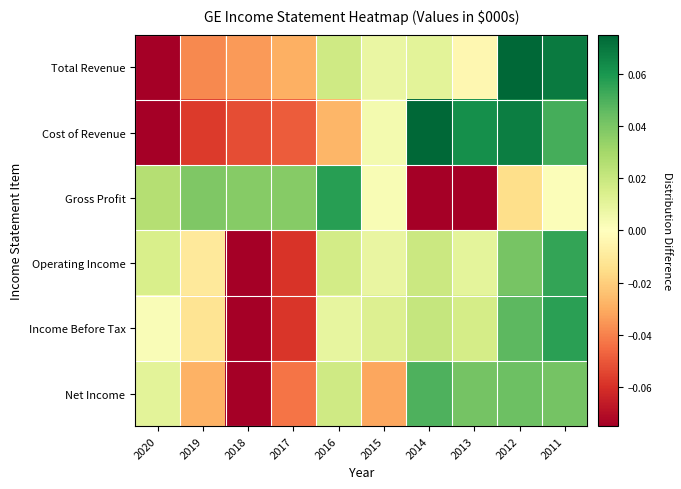

Reading left to right, extract all data points from this chart.

Total Revenue: 2020=-0.1	2019=-0.0	2018=-0.0	2017=-0.0	2016=0.0	2015=0.0	2014=0.0	2013=-0.0	2012=0.1	2011=0.1
Cost of Revenue: 2020=-0.1	2019=-0.1	2018=-0.1	2017=-0.0	2016=-0.0	2015=0.0	2014=0.1	2013=0.1	2012=0.1	2011=0.1
Gross Profit: 2020=0.0	2019=0.0	2018=0.0	2017=0.0	2016=0.1	2015=0.0	2014=-0.1	2013=-0.1	2012=-0.0	2011=0.0
Operating Income: 2020=0.0	2019=-0.0	2018=-0.1	2017=-0.1	2016=0.0	2015=0.0	2014=0.0	2013=0.0	2012=0.0	2011=0.1
Income Before Tax: 2020=0.0	2019=-0.0	2018=-0.1	2017=-0.1	2016=0.0	2015=0.0	2014=0.0	2013=0.0	2012=0.0	2011=0.1
Net Income: 2020=0.0	2019=-0.0	2018=-0.1	2017=-0.0	2016=0.0	2015=-0.0	2014=0.0	2013=0.0	2012=0.0	2011=0.0